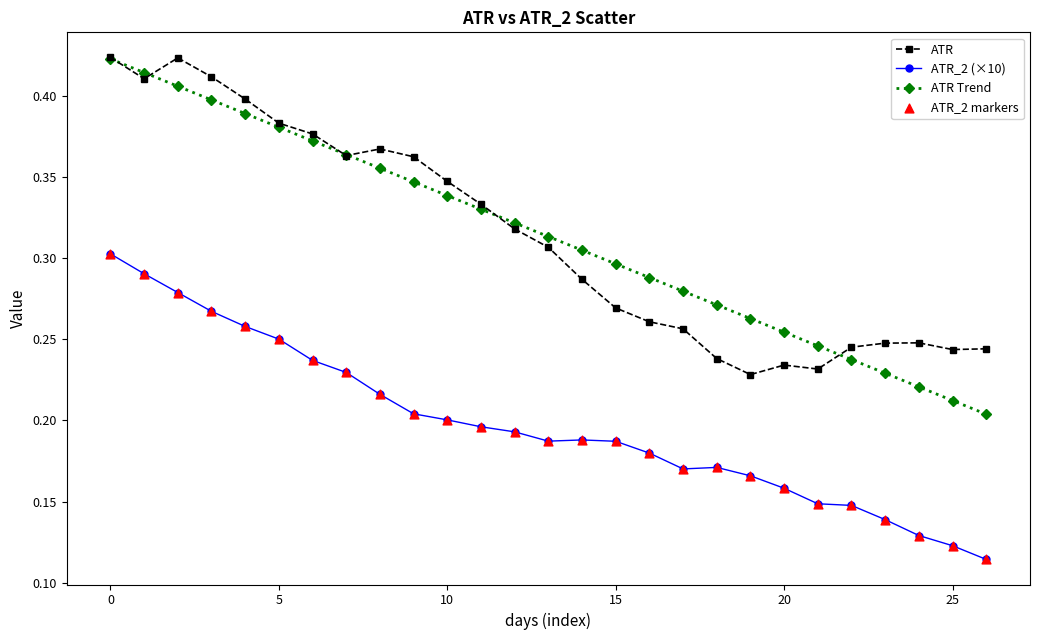

Which series has the largest range (max minus min)?

ATR Trend